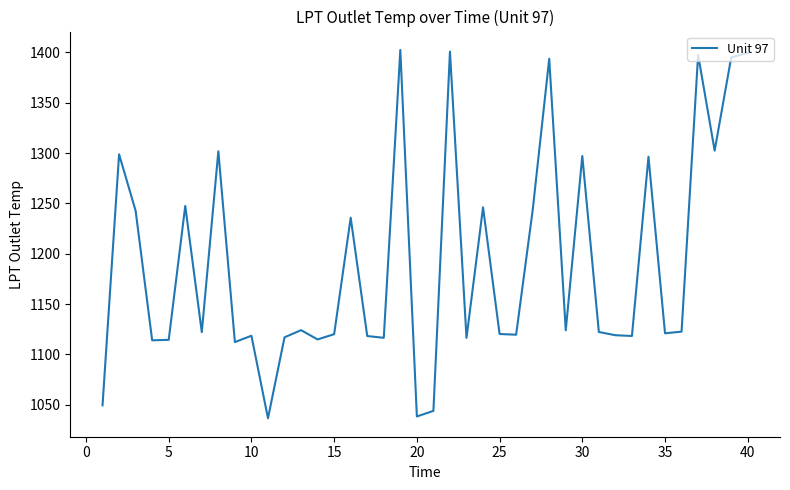

What is the difference between the maximum and minimum values?

365.9